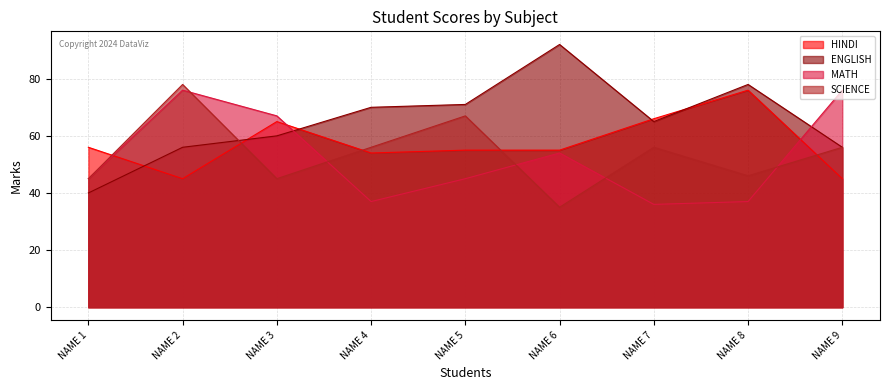

At which category does MATH reach its first local valley?

NAME 4